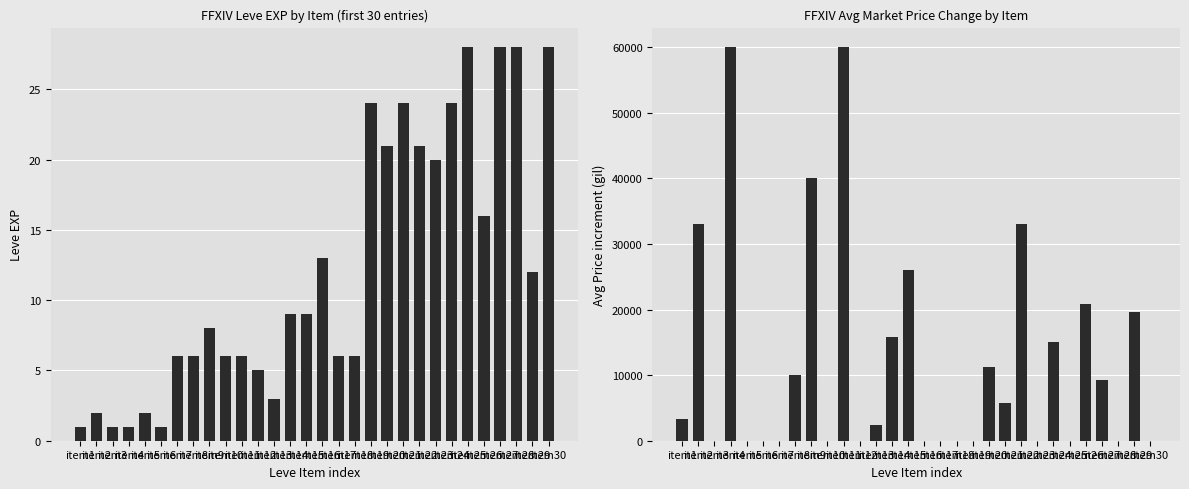

At which category is the sum across all series the highest?

item11